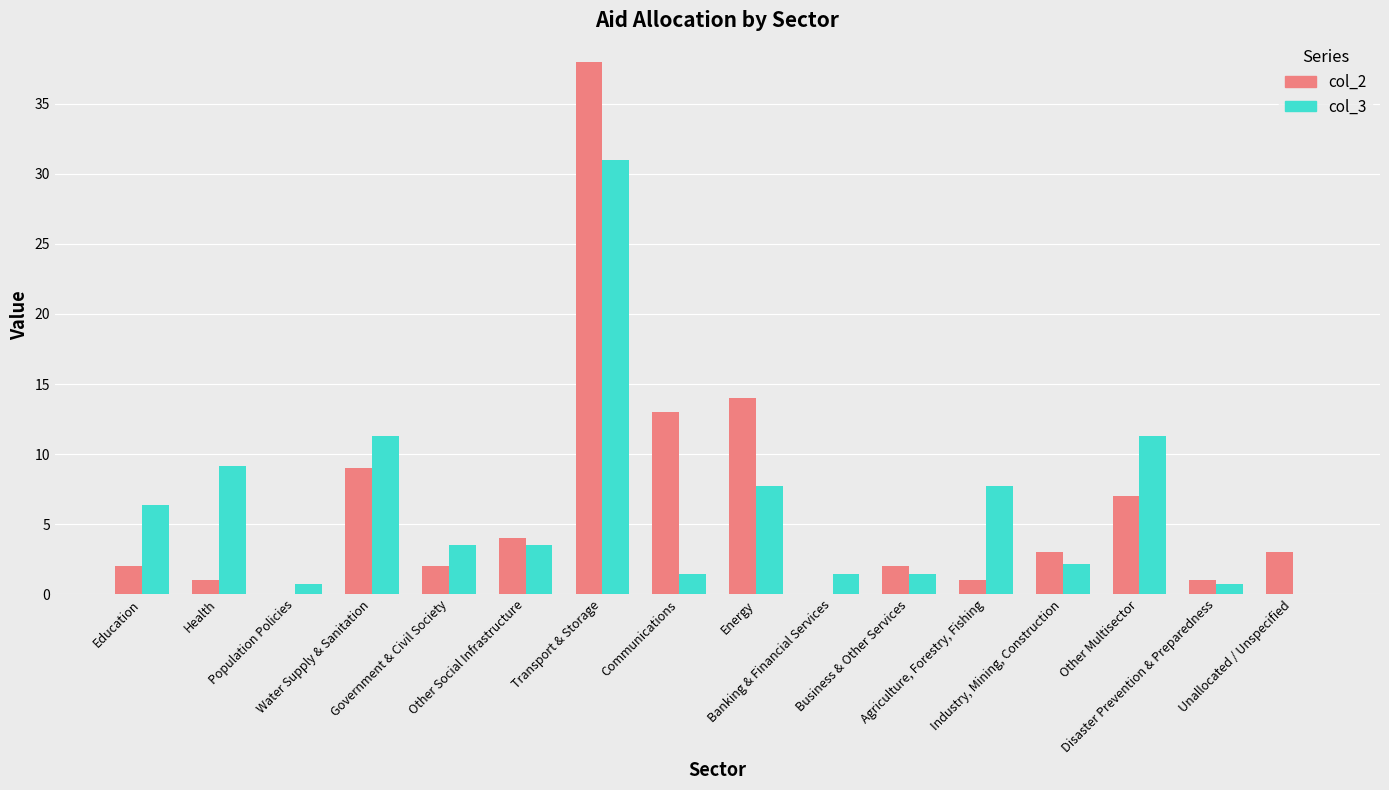

At which label does col_2 first exceed 3?

Water Supply & Sanitation